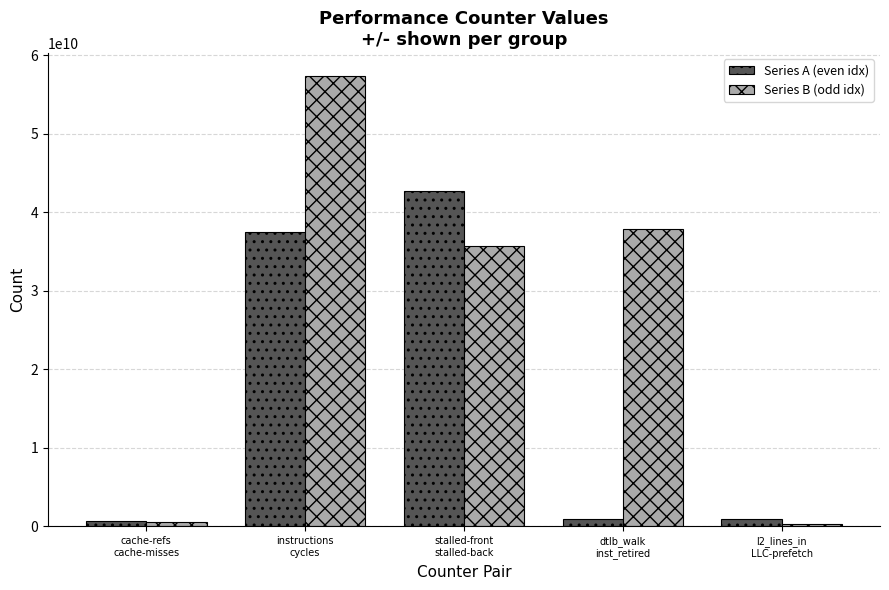

How many values in the Series A (even idx) series are below 965799966?

2